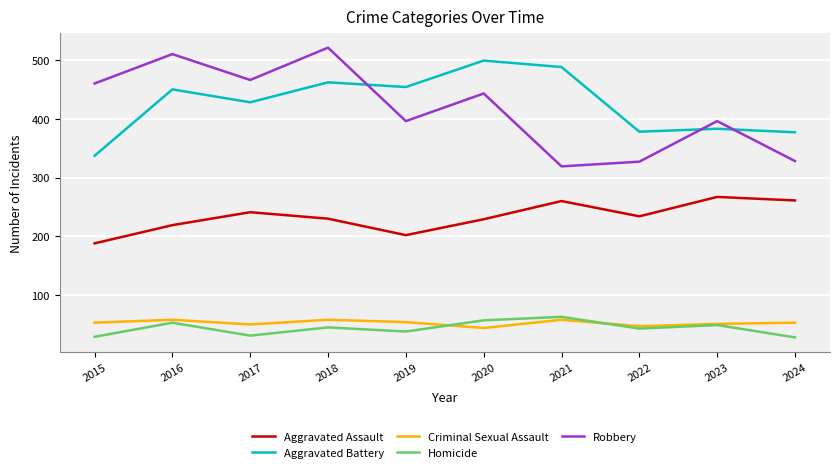

True or false: Criminal Sexual Assault and Aggravated Battery cross at least once.

False